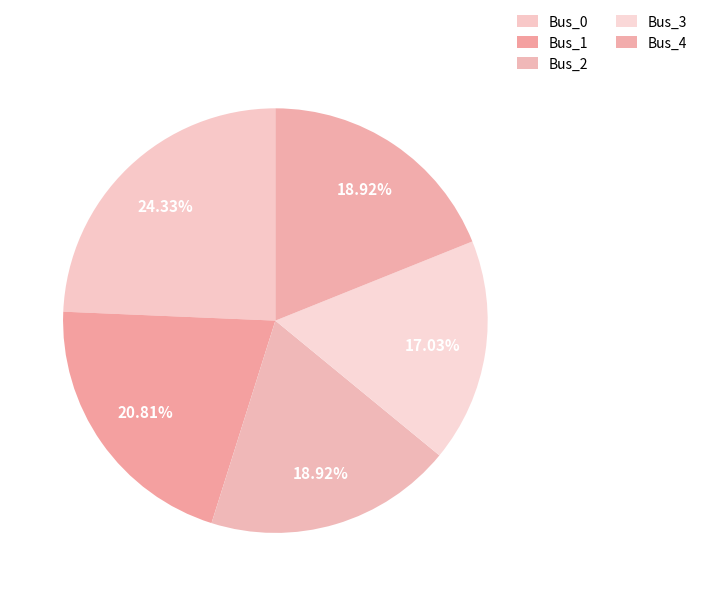

To the nearest percent, what is the average slice percentage?

20%